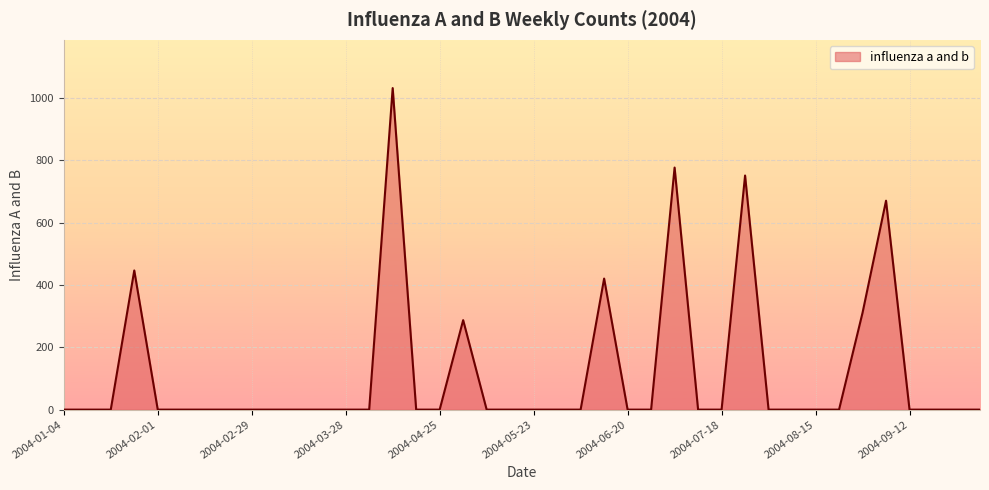

What is the maximum value shown in the chart?

1031.4